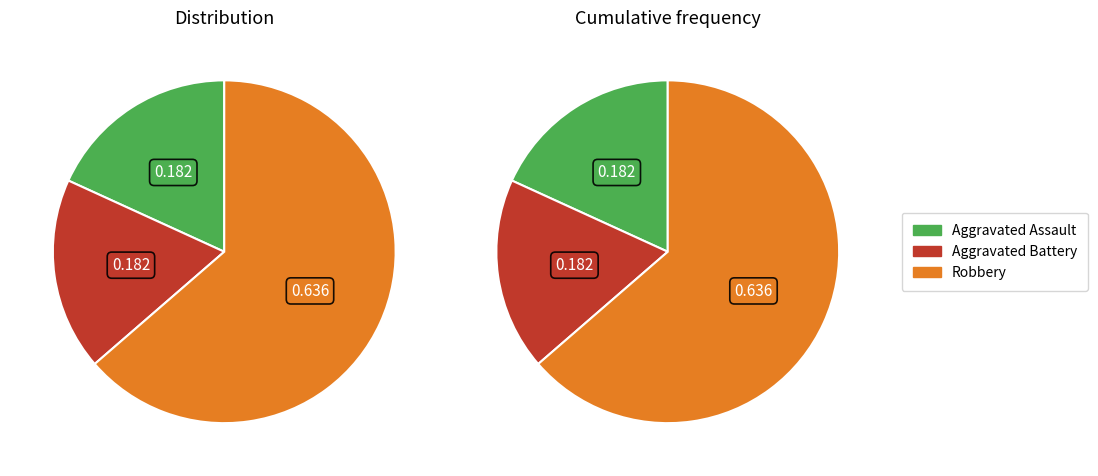

Count the number of slices in the pie.

3